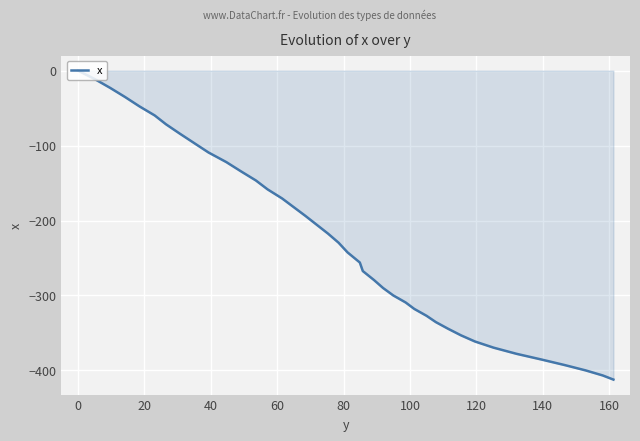

What is the difference between the maximum and minimum values?

412.2